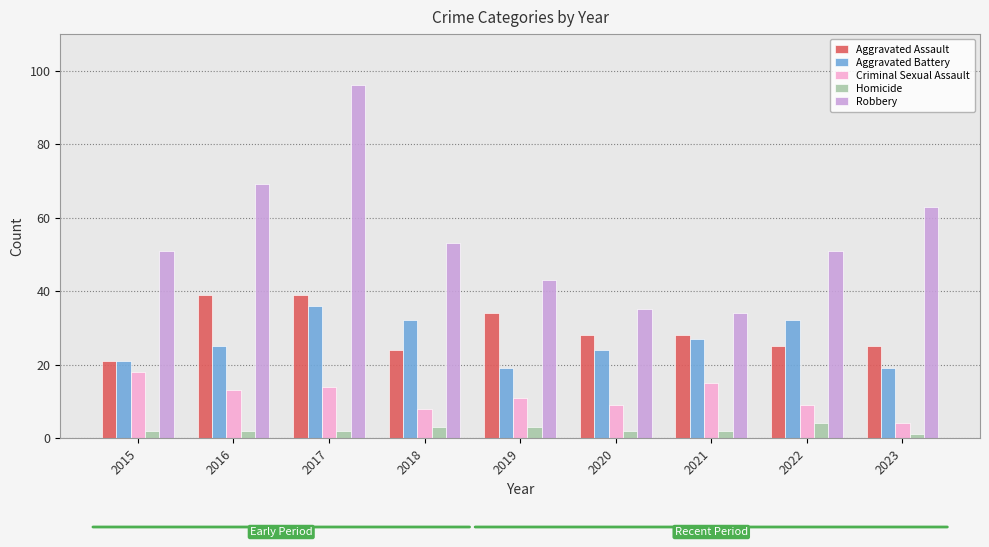

Which category has the highest value in the Criminal Sexual Assault series?

2015